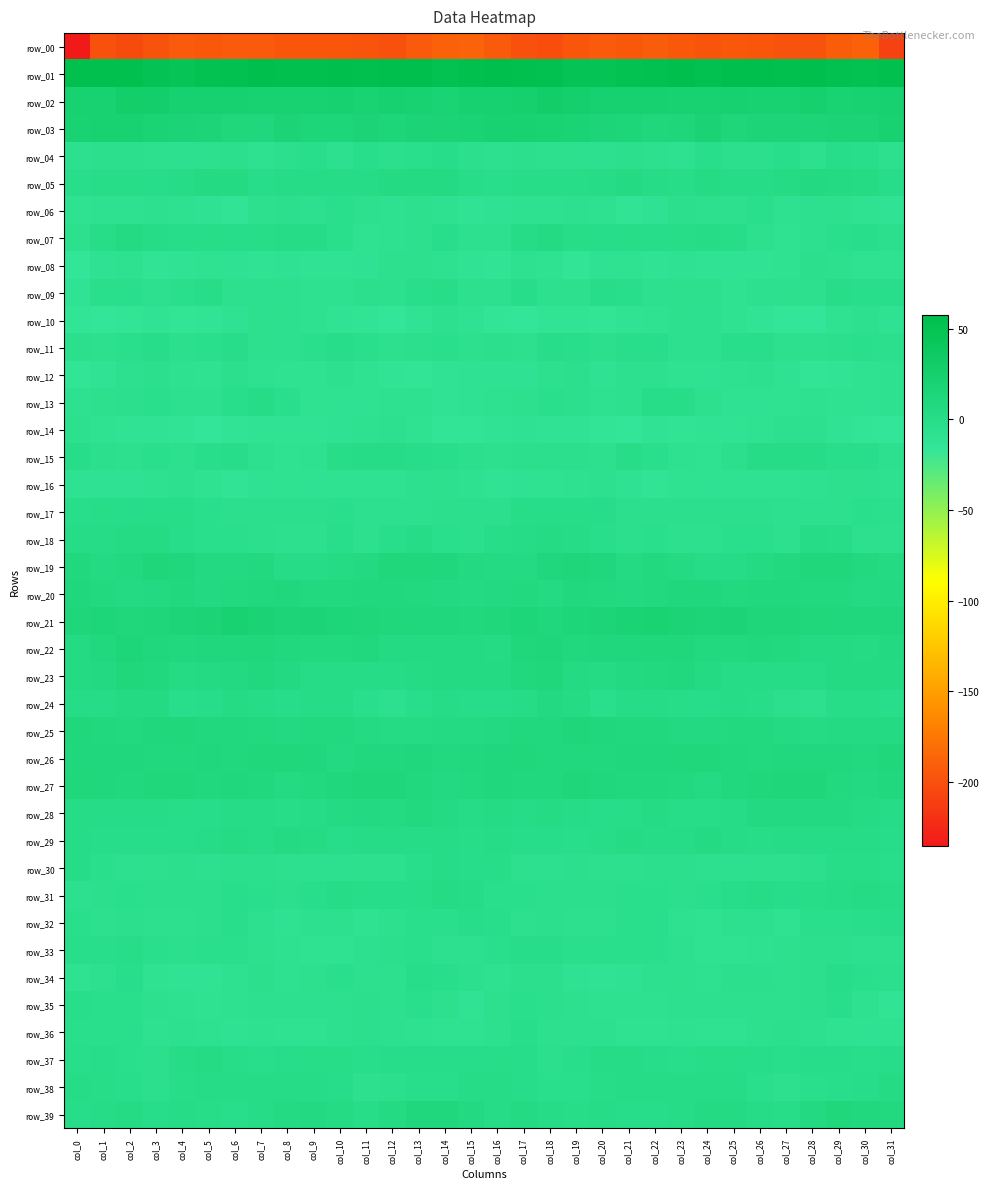

Between col_18 and col_23, which is larger?

col_23